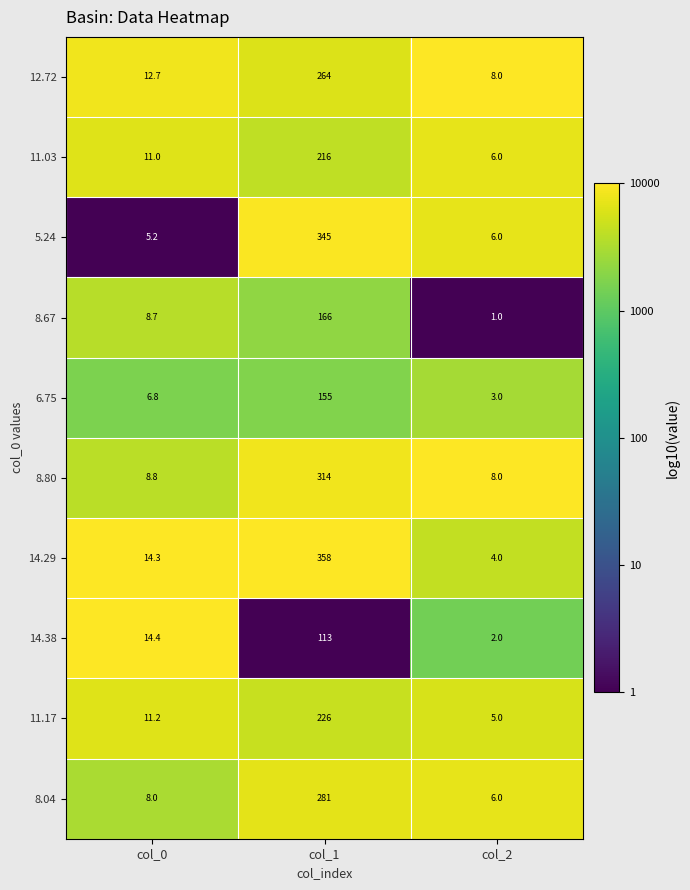

Which category has the highest value across all series?

col_1